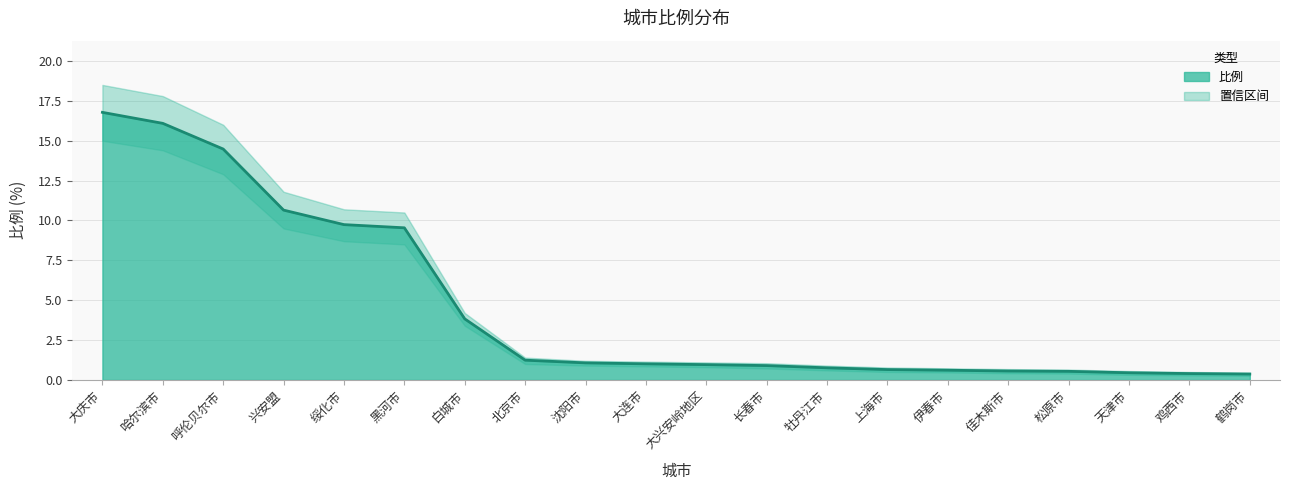

The chart shows a value of 0.2 at 鹤岗市. True or false?

False